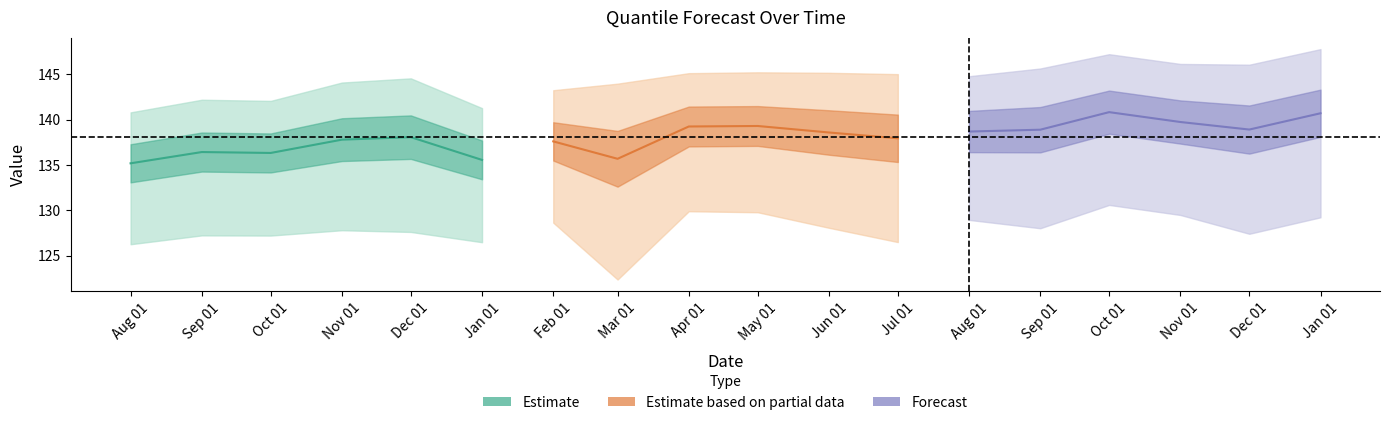

What is the total value across all series at Jan 01?

414.2